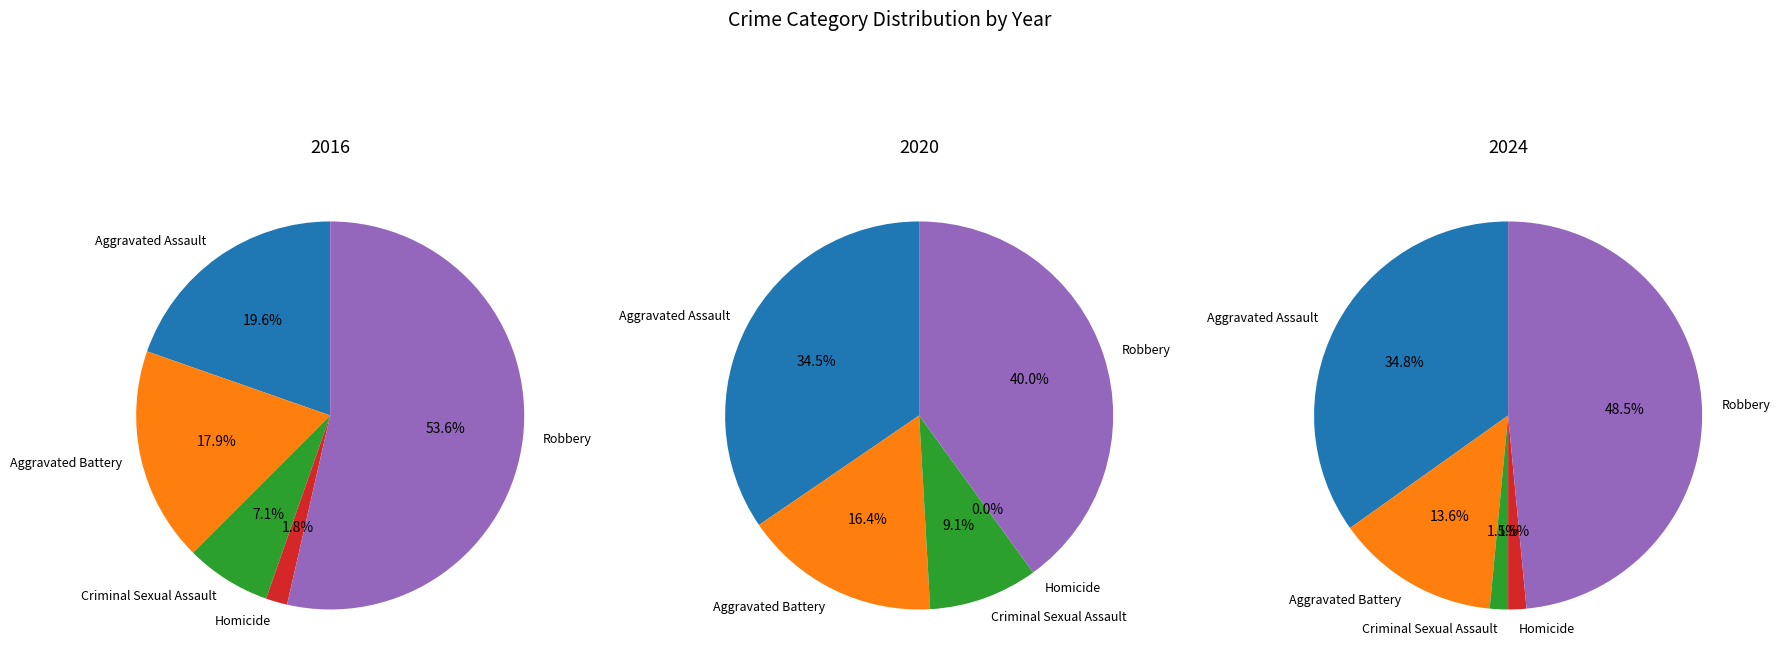

Does Robbery represent more than half of the total?

Yes